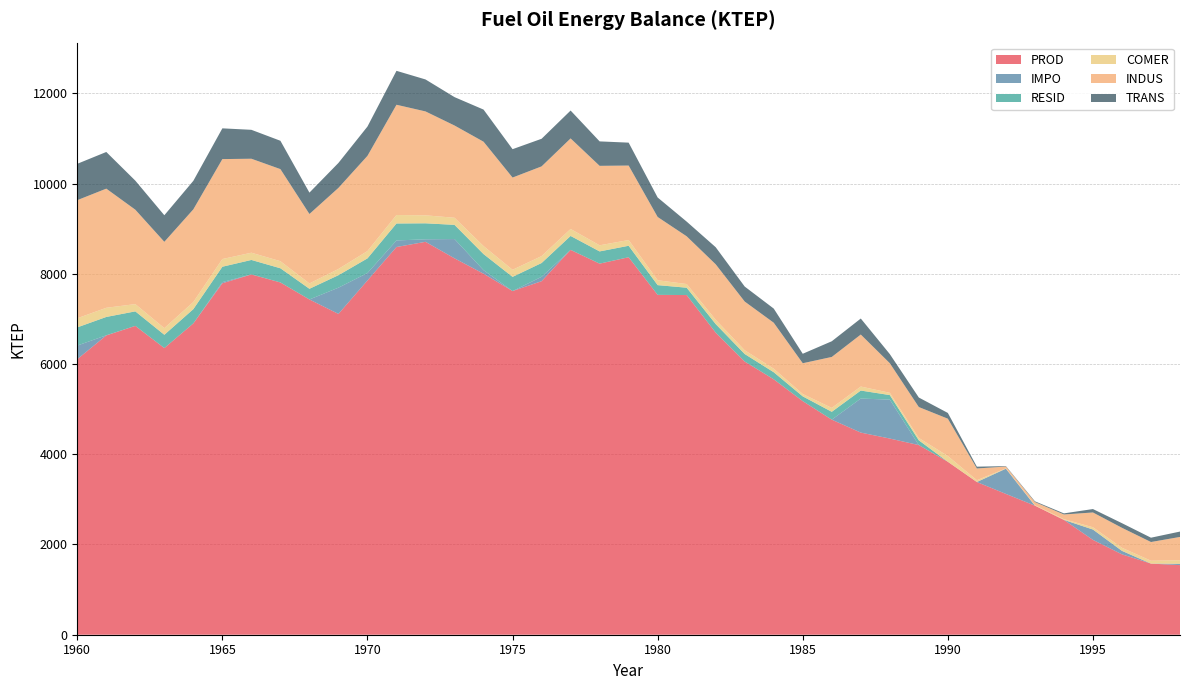

Reading left to right, extract all data points from this chart.

PROD: 6106.9	6633.8	6845.1	6353.9	6900.7	7789.8	7985.2	7808.1	7430.5	7111.0	7852.2	8593.5	8708.6	8342.5	8001.8	7617.2	7836.1	8530.1	8224.9	8367.0	7532.6	7528.7	6696.5	6055.3	5661.1	5177.9	4767.0	4480.3	4348.1	4203.4	3833.1	3384.2	3121.0	2860.8	2545.0	2102.1	1781.9	1576.4	1542.9
IMPO: 302.4	3.1	0.0	0.0	0.0	25.9	1.2	0.0	0.0	581.2	164.9	145.4	55.8	427.4	78.8	0.0	96.7	0.0	0.0	0.0	0.0	0.0	0.0	0.0	0.0	0.0	0.0	754.4	862.7	0.0	0.0	0.6	559.1	0.0	0.0	229.4	76.6	0.0	28.6
RESID: 402.8	406.3	321.9	294.4	316.0	340.8	320.5	314.0	236.8	276.5	324.7	376.0	354.3	314.6	355.9	314.5	306.0	308.8	271.0	254.0	215.8	162.8	189.2	166.2	156.8	104.9	173.7	177.4	100.9	105.4	0.0	0.0	0.0	0.0	0.0	0.0	0.0	0.0	0.0
COMER: 201.4	203.1	161.0	147.2	158.0	170.4	160.2	157.0	118.4	138.3	162.3	188.0	177.1	157.3	177.9	157.2	153.0	154.4	135.5	127.0	107.9	81.4	94.6	83.1	78.4	52.5	86.9	88.7	50.5	52.7	127.3	40.0	6.4	10.7	16.1	50.4	68.2	63.8	79.4
INDUS: 2618.4	2640.9	2092.6	1913.3	2054.2	2215.2	2083.1	2041.0	1539.4	1797.4	2110.3	2443.7	2302.9	2044.7	2313.2	2044.0	1988.7	2007.3	1761.3	1650.9	1402.9	1058.1	1230.0	1080.0	1019.0	682.1	1129.3	1152.8	656.0	685.0	827.7	260.1	41.3	69.6	104.3	327.9	443.1	414.6	516.4
TRANS: 805.7	812.6	643.9	588.7	632.1	681.6	641.0	628.0	473.7	553.0	649.3	751.9	708.6	629.1	711.8	628.9	611.9	617.6	541.9	508.0	431.7	325.6	378.5	332.3	313.6	209.9	347.5	354.7	201.8	210.8	127.3	40.0	9.5	16.1	24.1	75.7	102.3	95.7	119.2